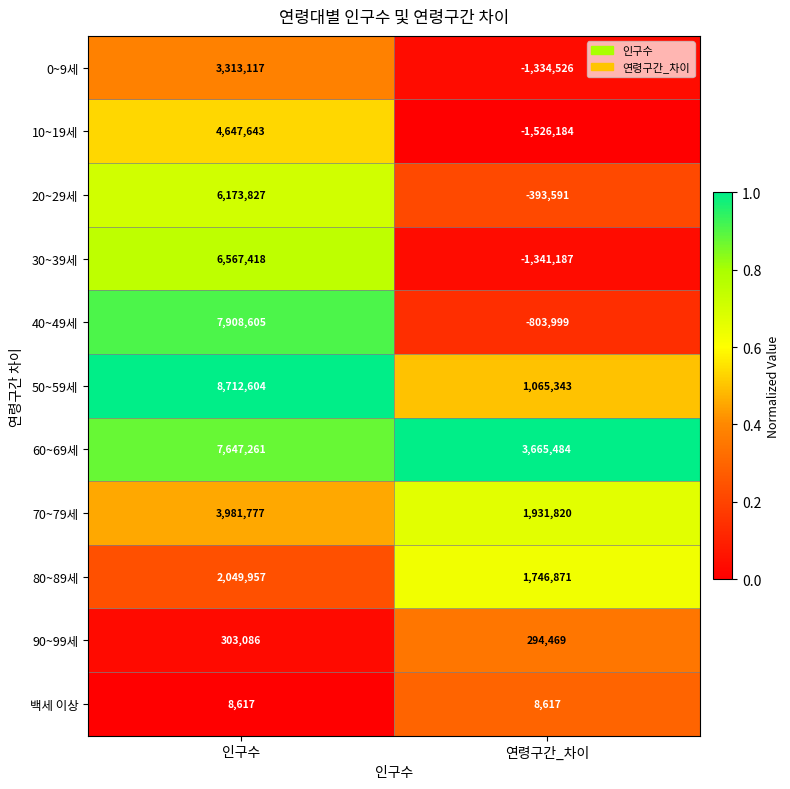

Rank the series at 연령구간_차이 from highest to lowest value.

60~69세, 70~79세, 80~89세, 50~59세, 90~99세, 백세 이상, 20~29세, 40~49세, 0~9세, 30~39세, 10~19세